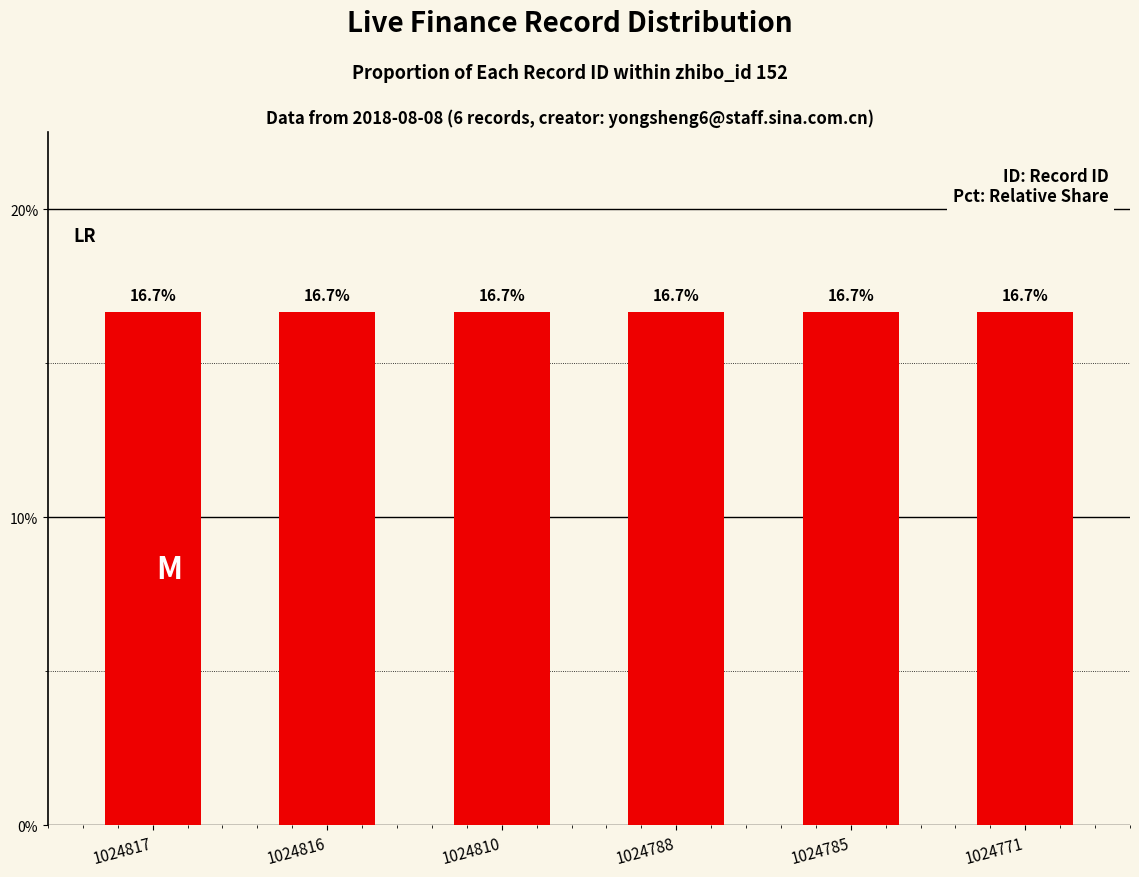

The value at 1024771 is 7.4. True or false?

False